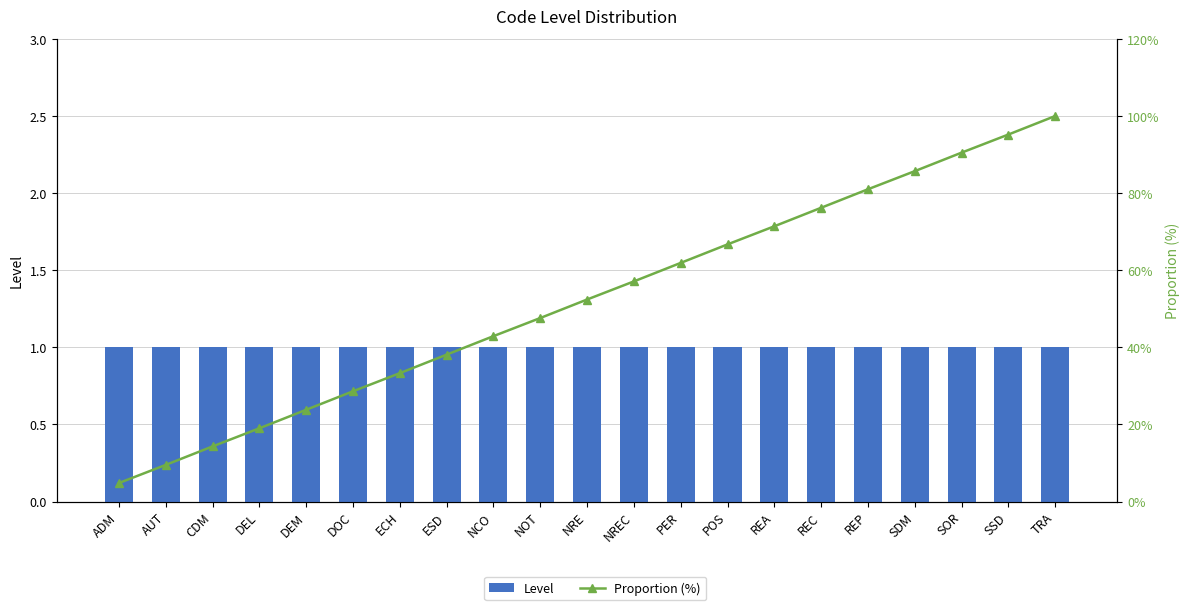

Reading left to right, extract all data points from this chart.

Level: 1.0	1.0	1.0	1.0	1.0	1.0	1.0	1.0	1.0	1.0	1.0	1.0	1.0	1.0	1.0	1.0	1.0	1.0	1.0	1.0	1.0
Proportion (%): 4.8	9.5	14.3	19.0	23.8	28.6	33.3	38.1	42.9	47.6	52.4	57.1	61.9	66.7	71.4	76.2	81.0	85.7	90.5	95.2	100.0